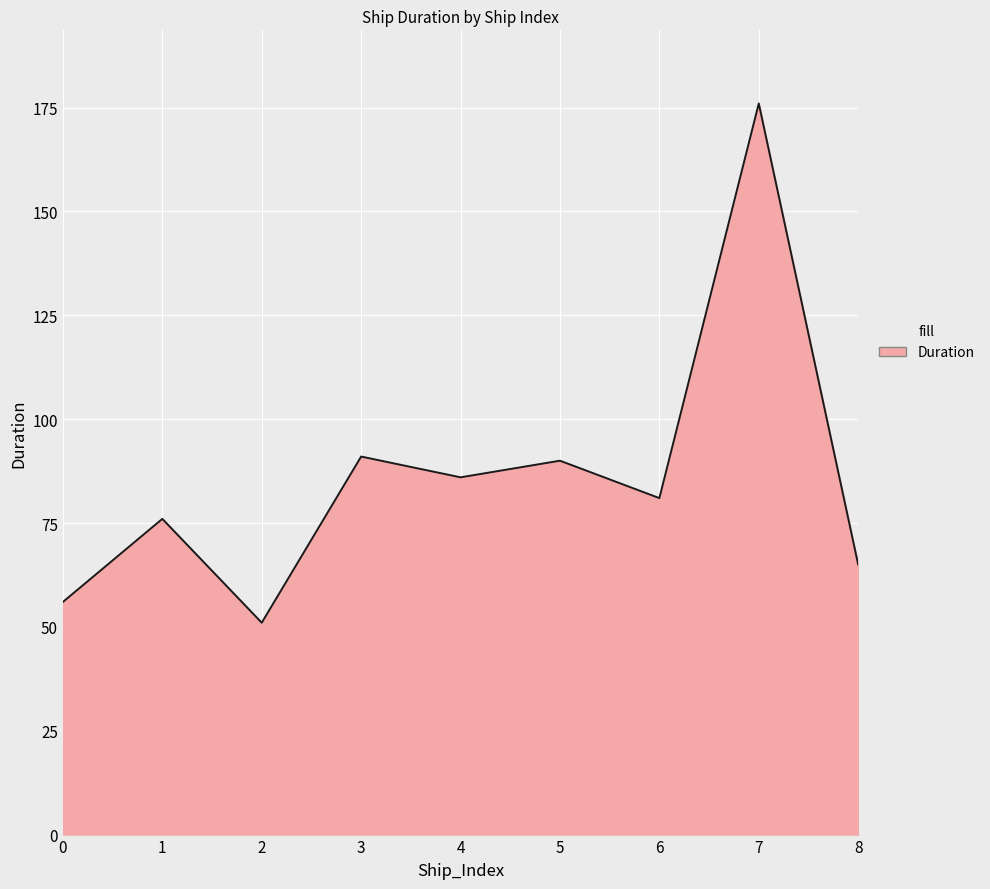

Reading left to right, what are all the values shown in this chart?

56	76	51	91	86	90	81	176	65